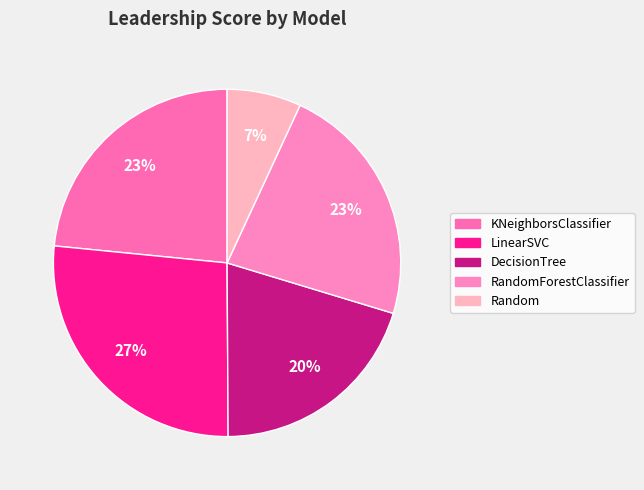

Count the number of slices in the pie.

5